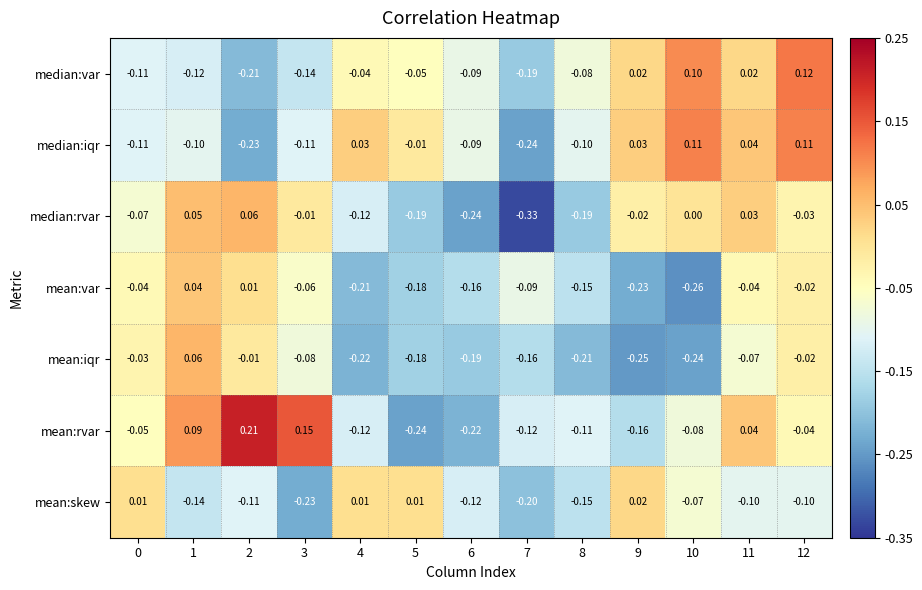

Which series has the widest spread of values?

mean:rvar